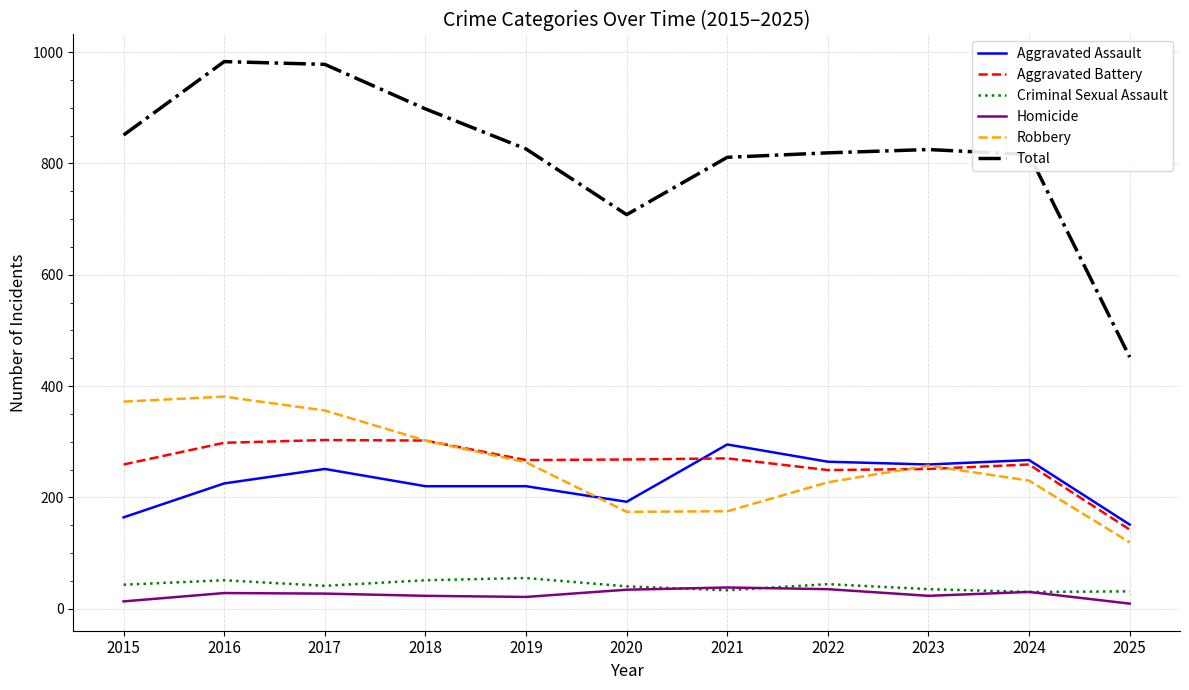

Between which two adjacent categories do Aggravated Assault and Aggravated Battery first intersect?

2020 and 2021